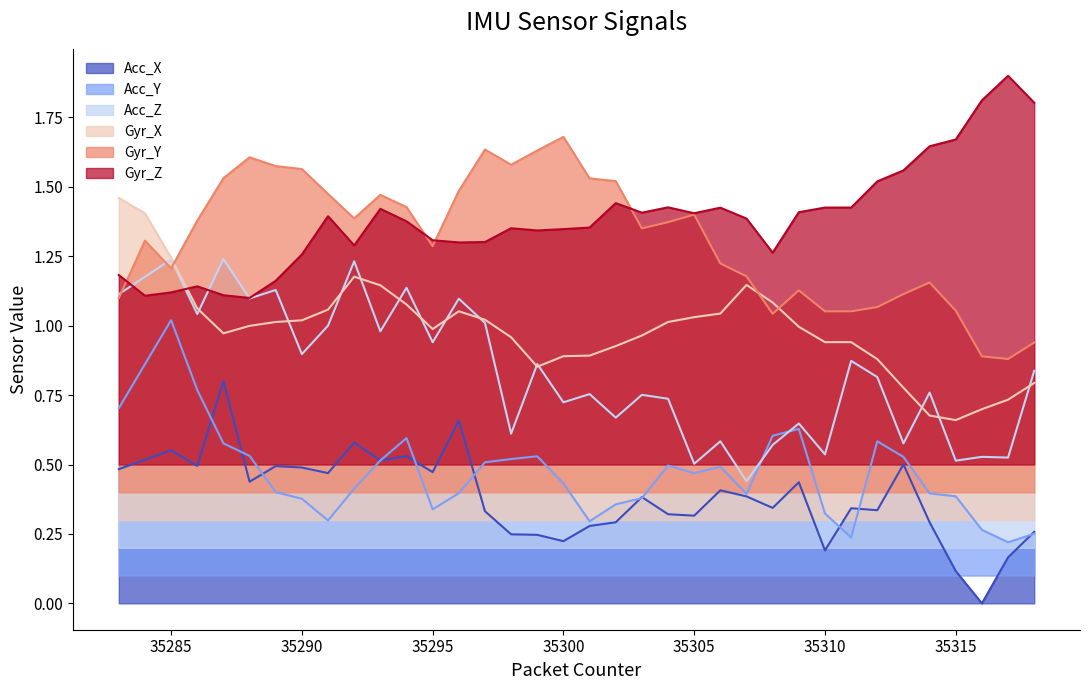

At how many categories does at least one series exceed 0?

36